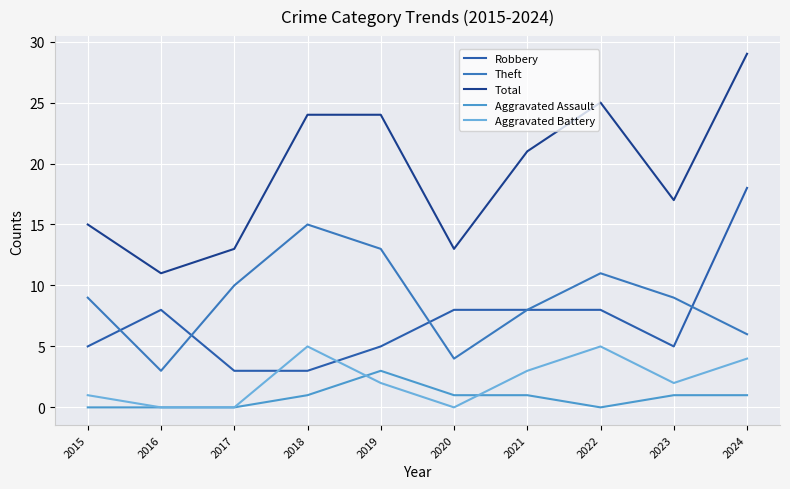

What is the total value across all series at 2020?

26